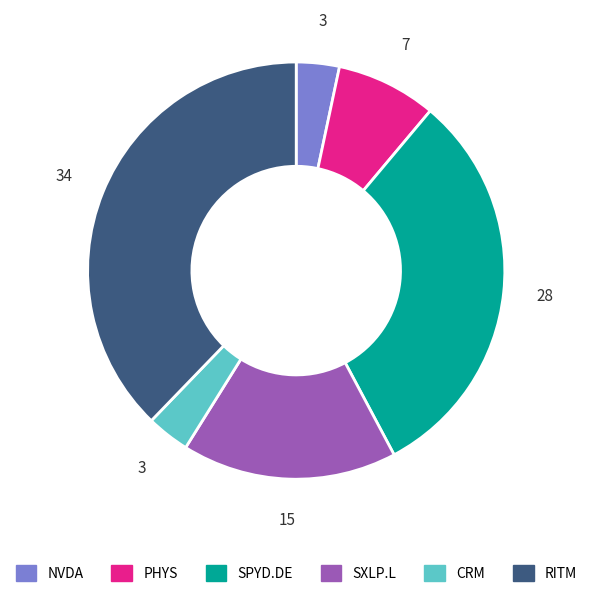

Between SXLP.L and CRM, which is larger?

SXLP.L